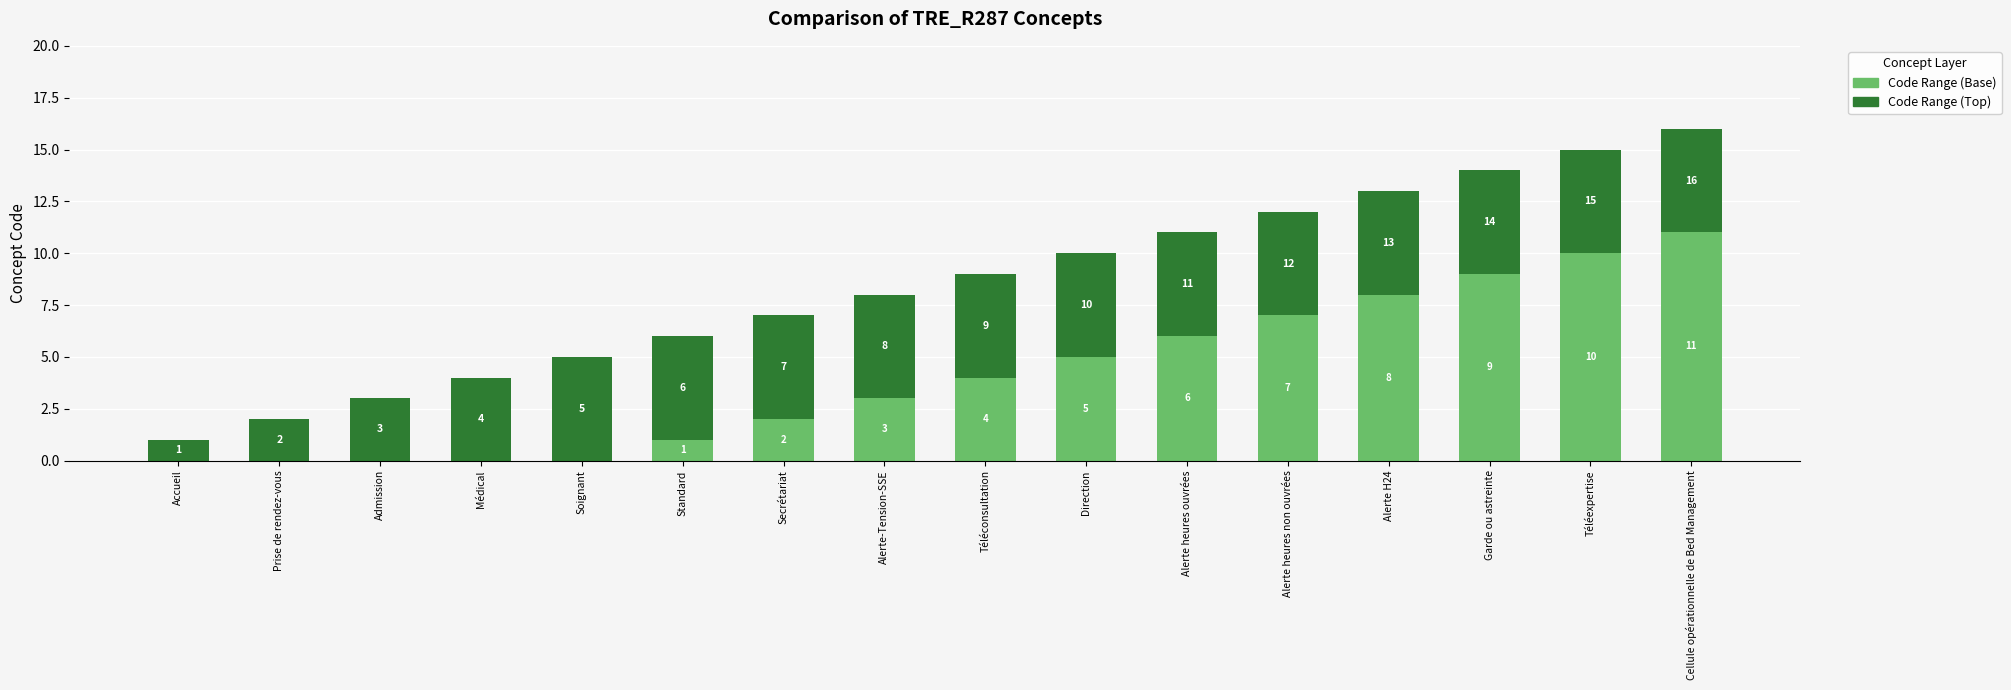

At which category is the sum across all series the highest?

Cellule opérationnelle de Bed Management